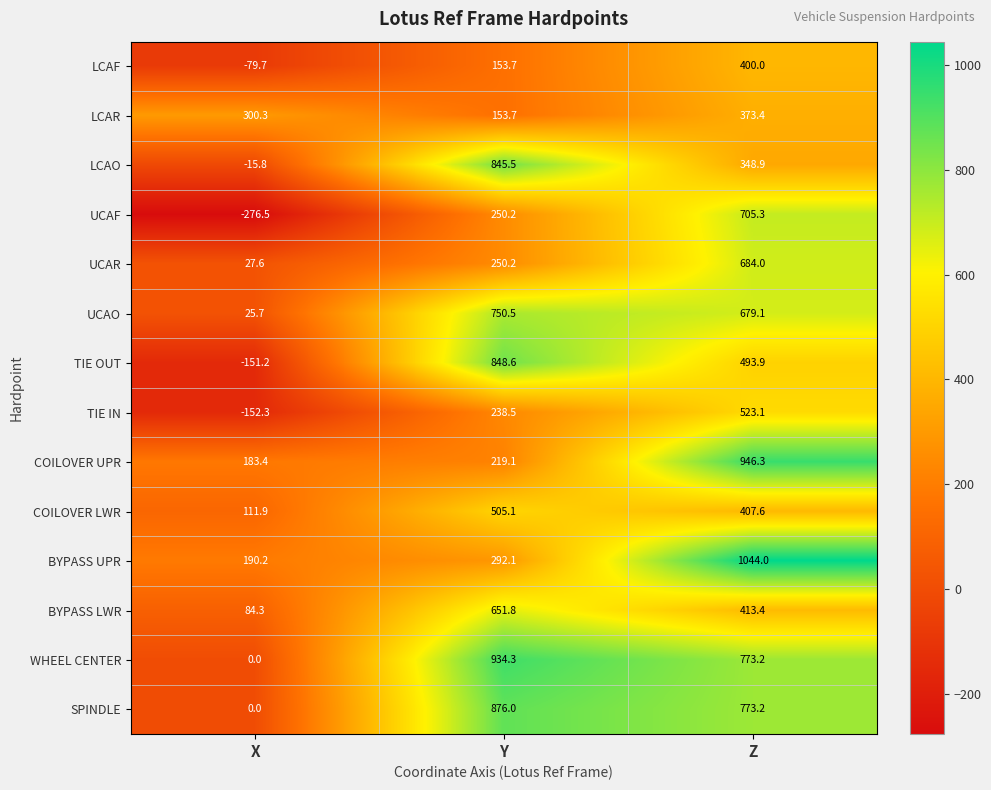

What is the difference between the highest and lowest values at Y?

780.6